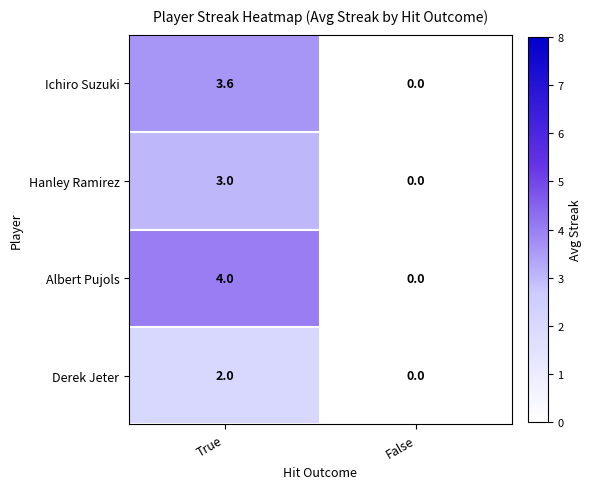

What is the total value across all series at True?

12.6